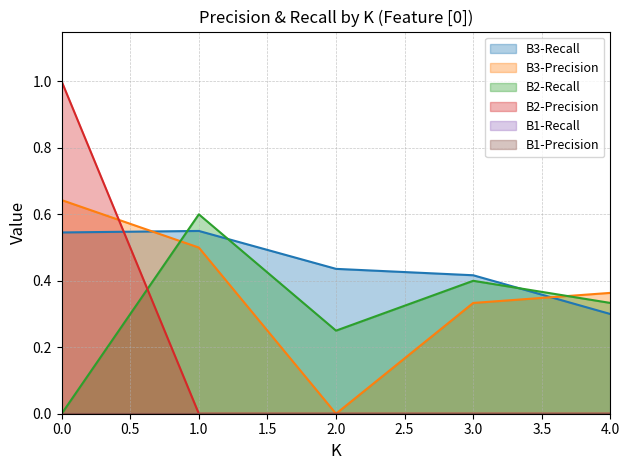

What value does the B2-Recall series have at 2?

0.2